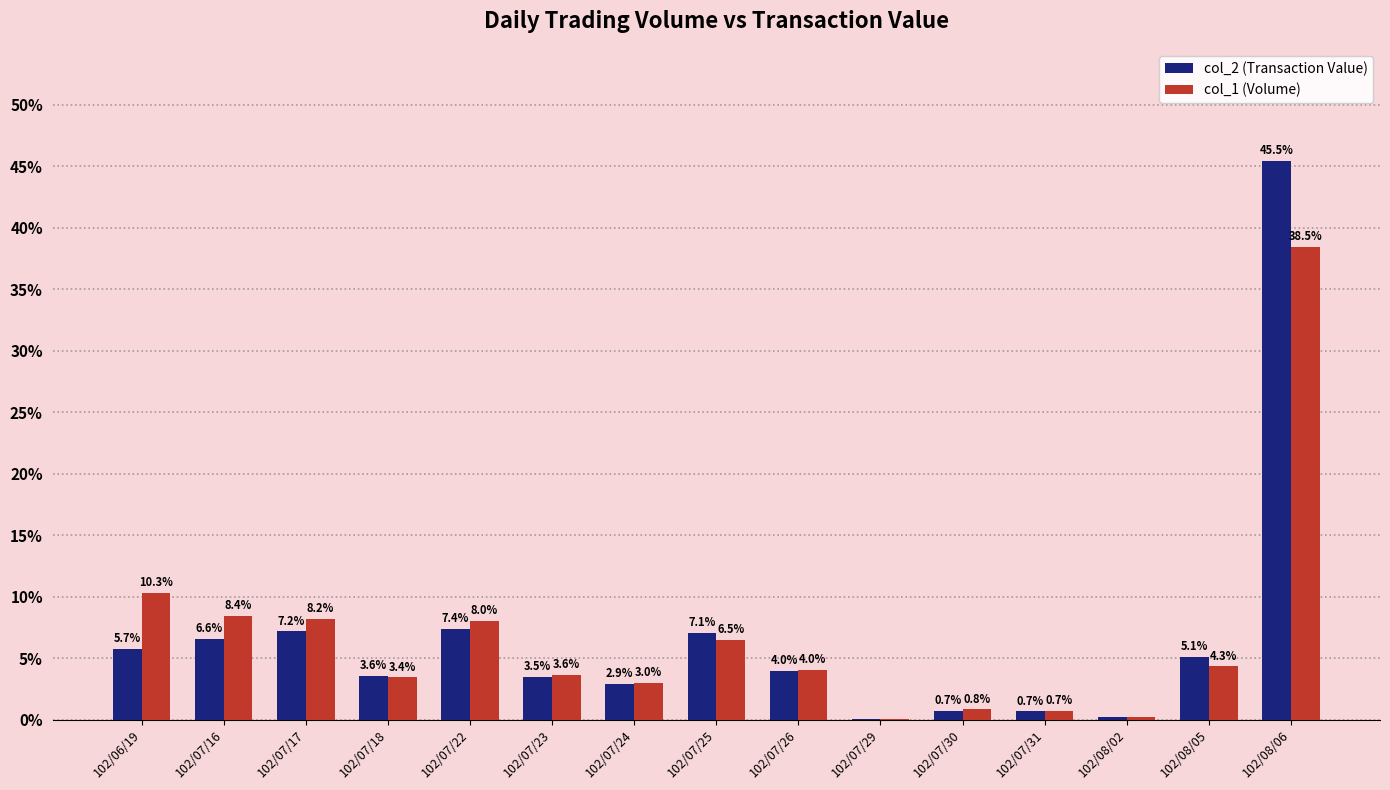

Is it true that col_2 (Transaction Value) equals 0.7 at 102/07/30?

True